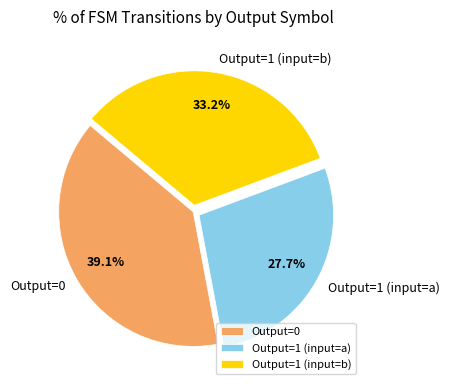

Rank the categories by value from highest to lowest.

Output=0, Output=1 (input=b), Output=1 (input=a)